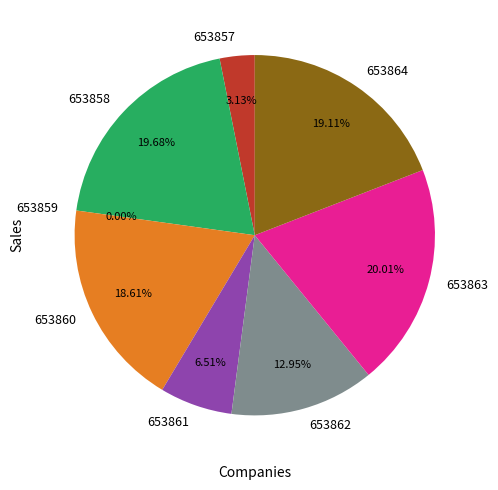

What percentage do 653864 and 653863 together represent?

39.1%